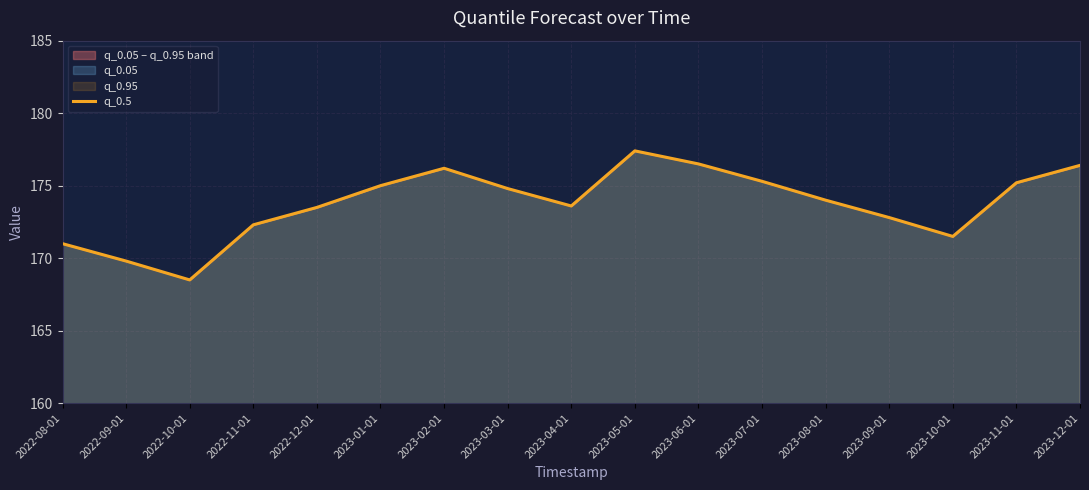

At which category does the data reach its first local peak?

2023-02-01